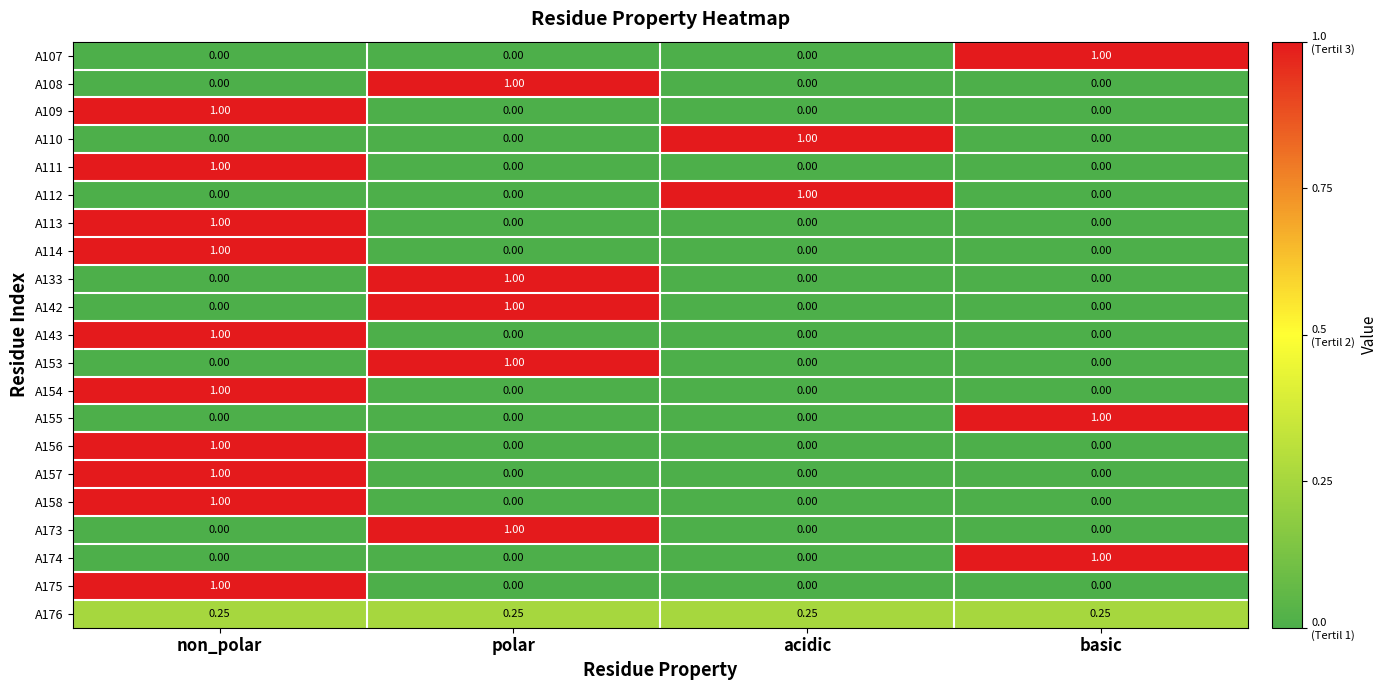

Is the value of A174 at basic greater than the value of A133 at non_polar?

Yes